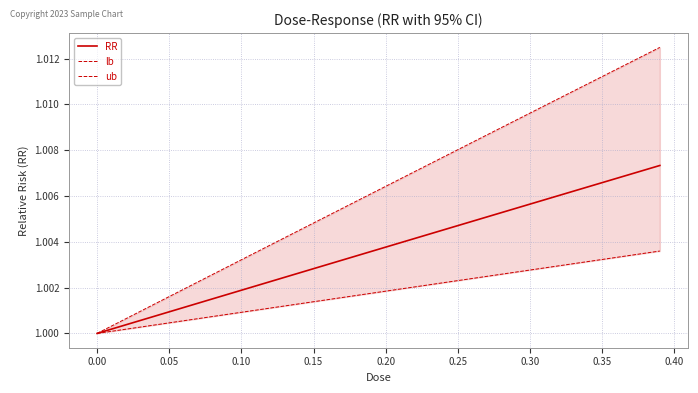

Count the number of categories in the chart.

40